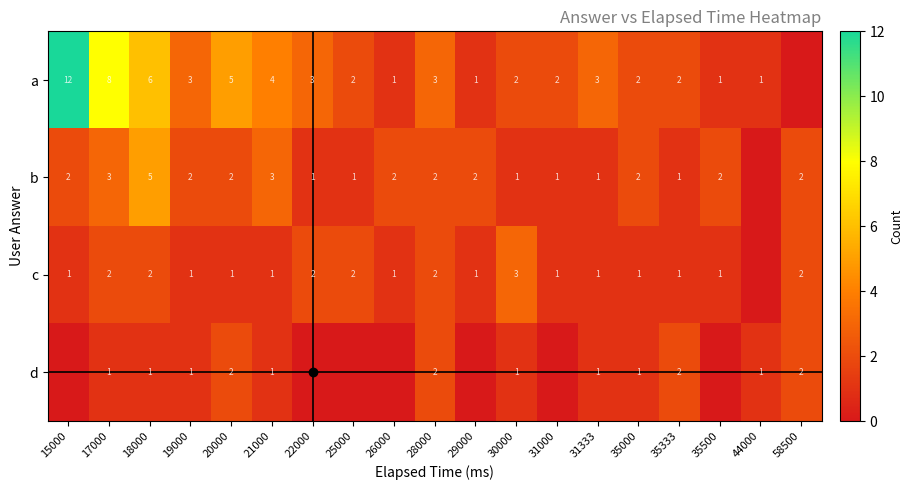

What is the sum of the b values at 35000 and 18000?

7